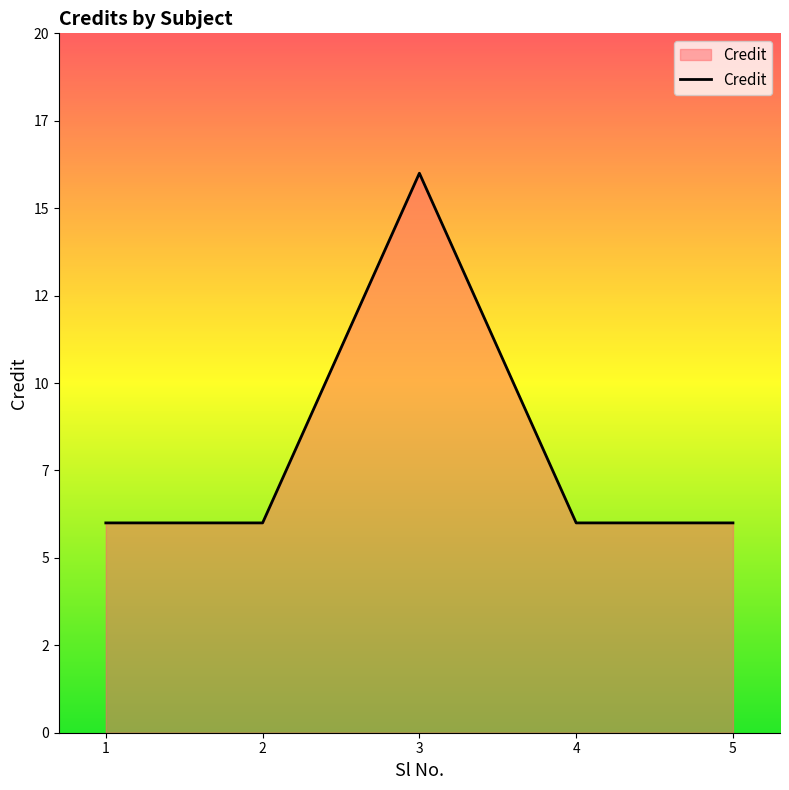

What is the sum of all values?

40